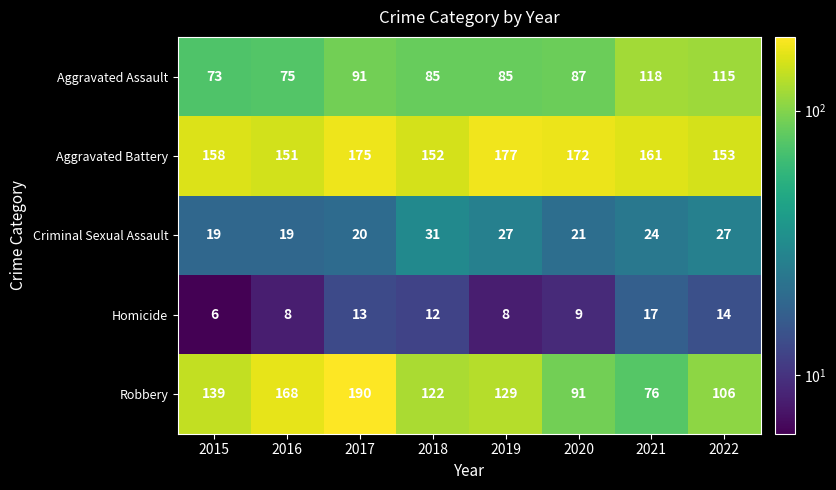

Rank the series at 2020 from highest to lowest value.

Aggravated Battery, Robbery, Aggravated Assault, Criminal Sexual Assault, Homicide